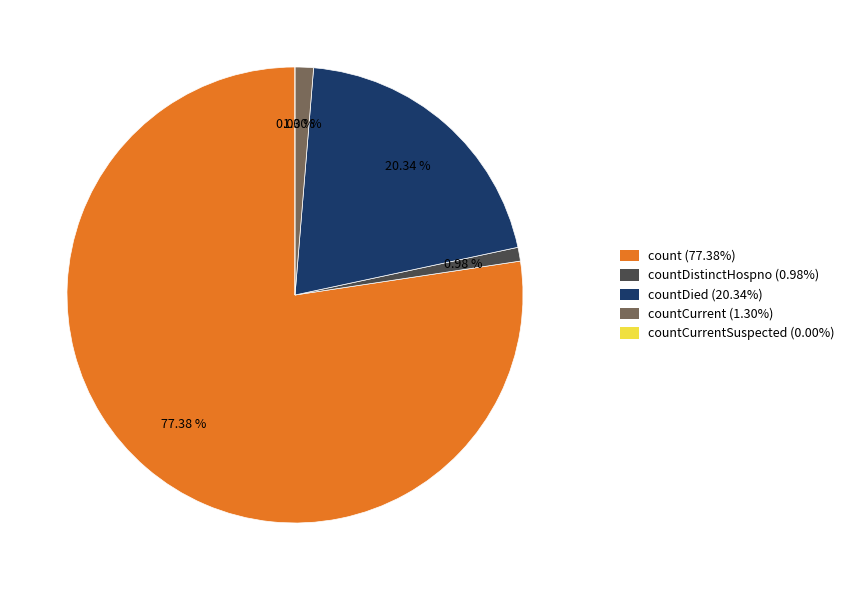

How many slices are in this pie chart?

5